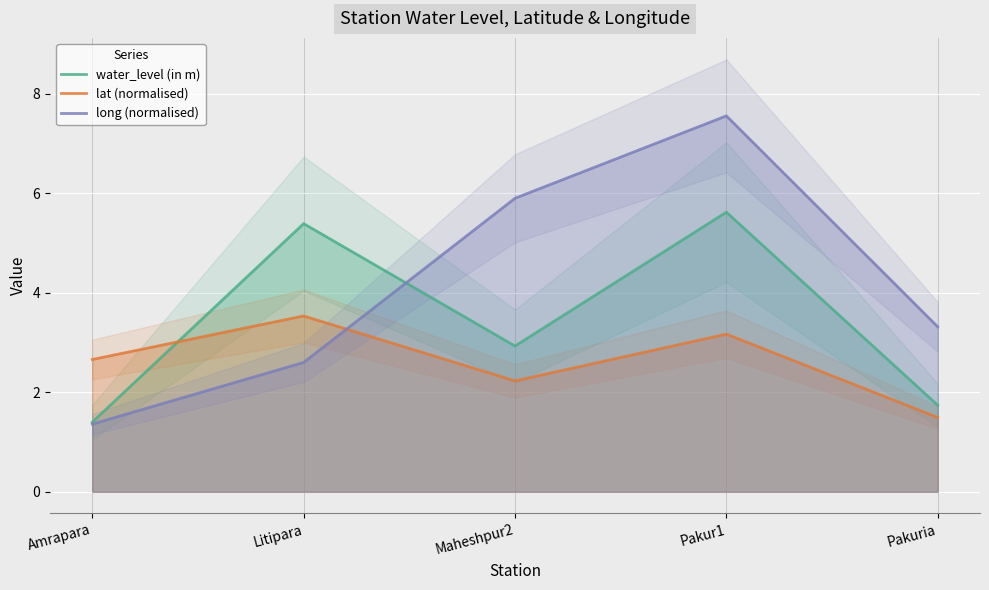

How many data points in water_level (in m) are above 2?

3